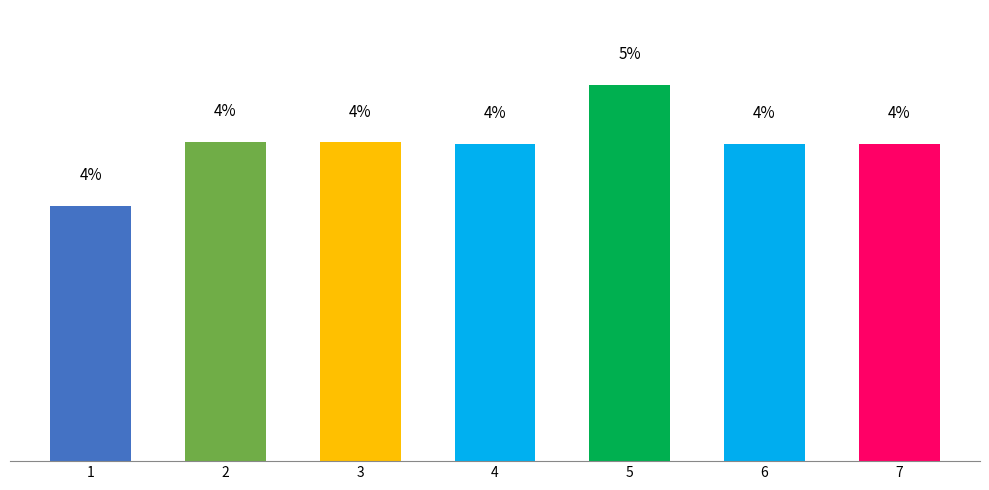

Are the bars horizontal?

No